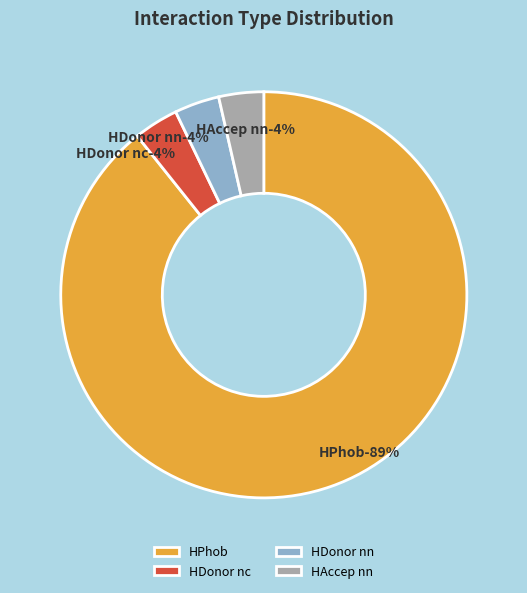

What is the ratio of the value at HDonor nn to the value at HAccep nn?

1.0